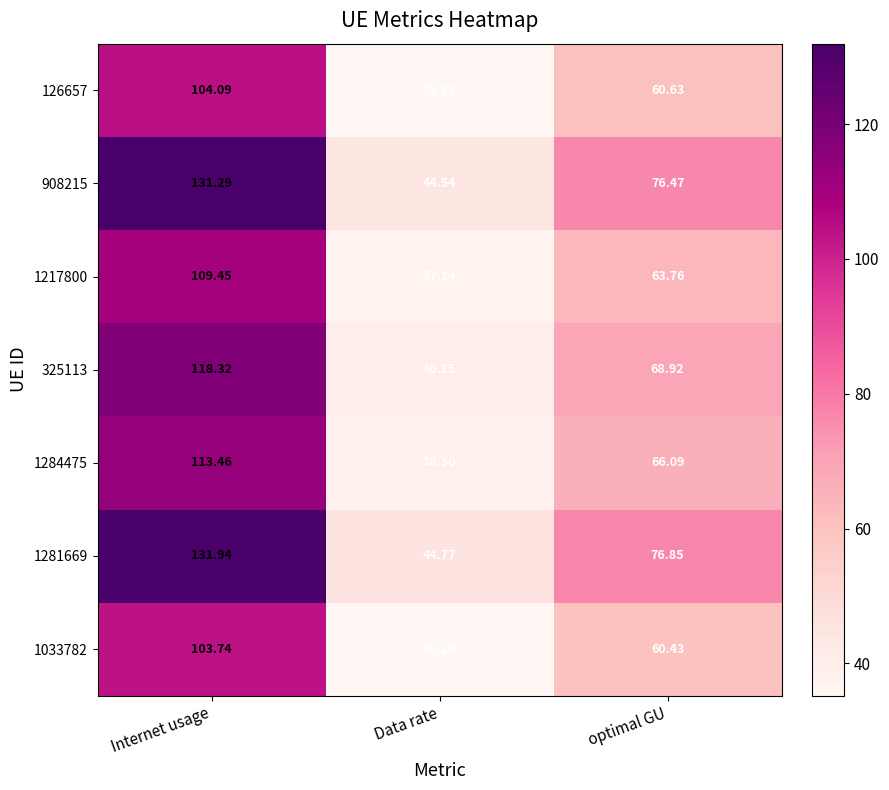

What is the maximum value shown in the chart?

131.9